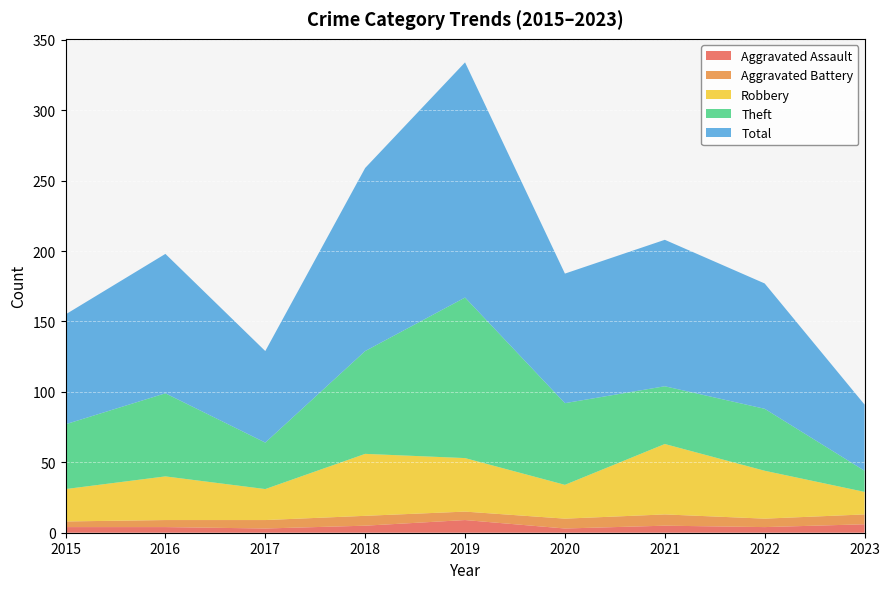

Reading right to left, what are all the values shown in this chart?

Aggravated Assault: 2023=6	2022=4	2021=5	2020=3	2019=9	2018=5	2017=3	2016=4	2015=4
Aggravated Battery: 2023=7	2022=6	2021=8	2020=7	2019=6	2018=7	2017=6	2016=5	2015=4
Robbery: 2023=16	2022=34	2021=50	2020=24	2019=38	2018=44	2017=22	2016=31	2015=23
Theft: 2023=15	2022=44	2021=41	2020=58	2019=114	2018=73	2017=33	2016=59	2015=46
Total: 2023=47	2022=89	2021=104	2020=92	2019=167	2018=130	2017=65	2016=99	2015=78